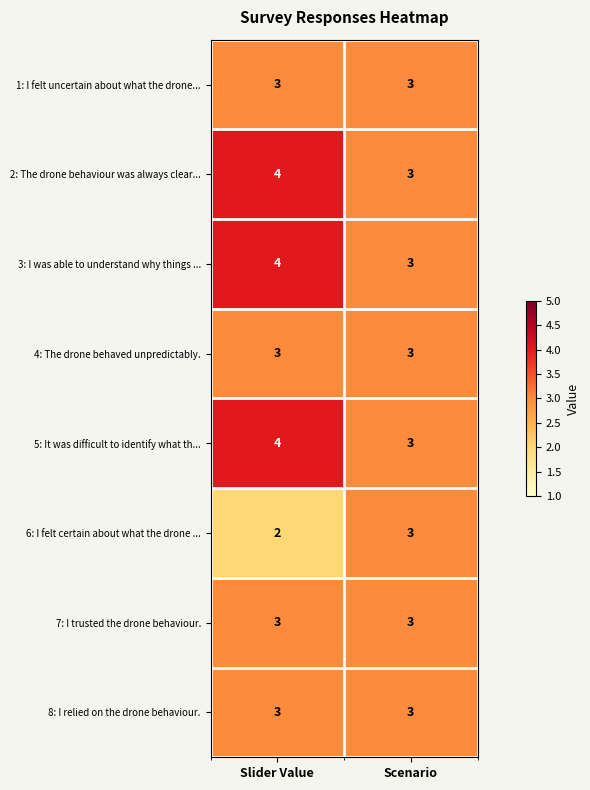

What is the sum of all 7: I trusted the drone behaviour. values?

6